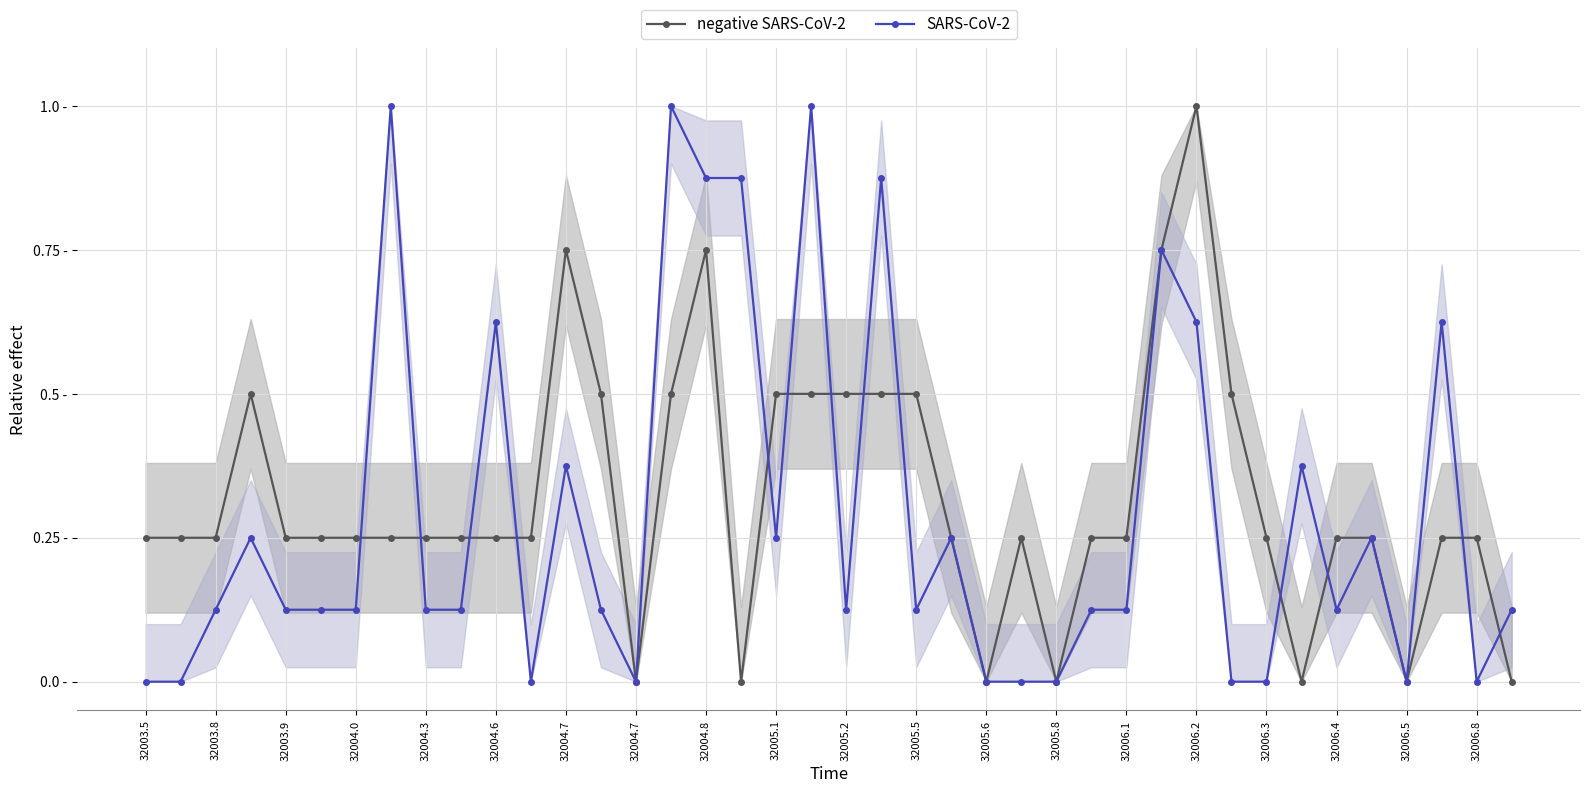

Is it true that SARS-CoV-2 equals 1.0 at 37?

False